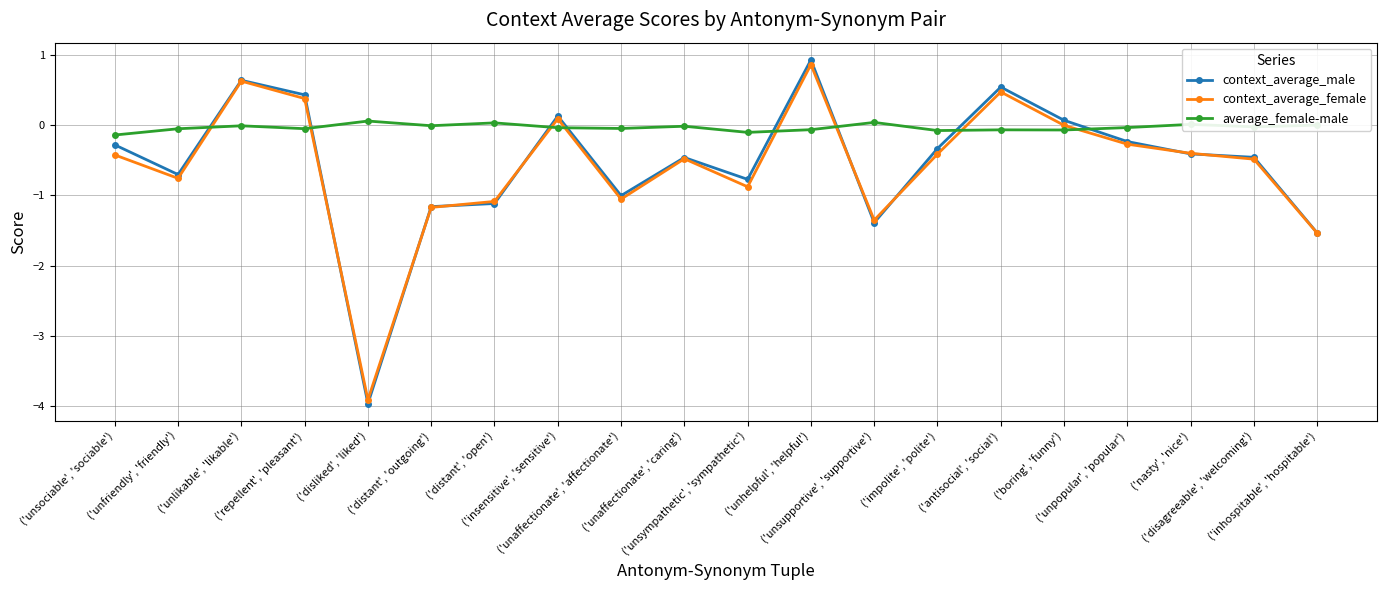

Between ('unsupportive', 'supportive') and ('inhospitable', 'hospitable'), which series saw the biggest shift?

context_average_female